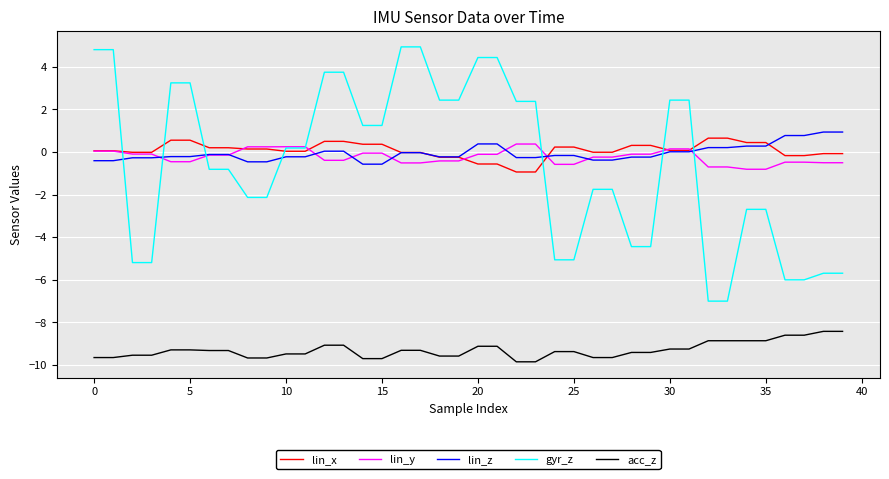

Which series has the widest spread of values?

gyr_z